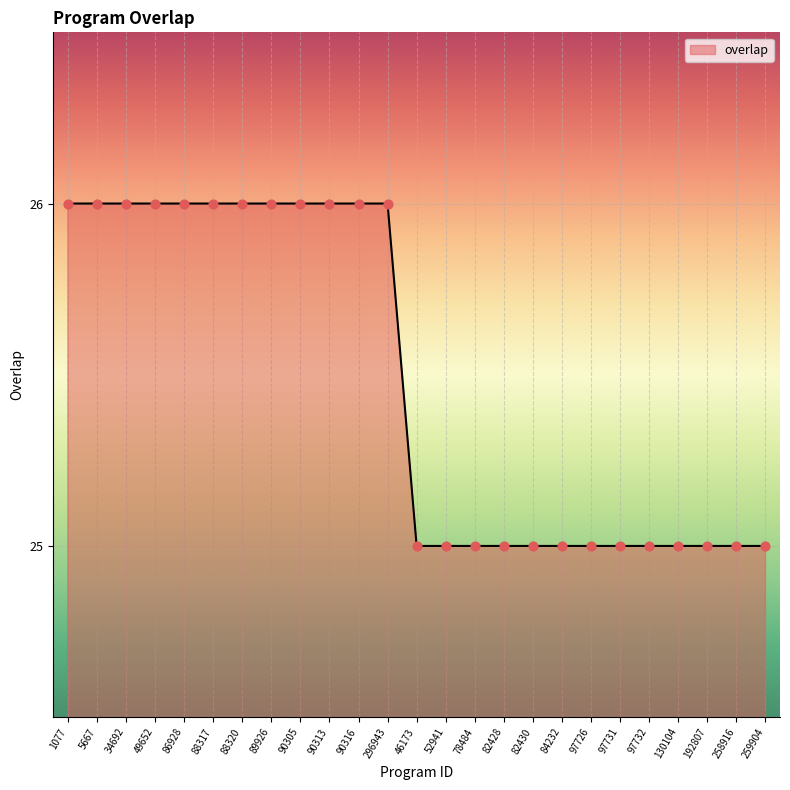

What is the change in value from 1077 to 46173?

-1